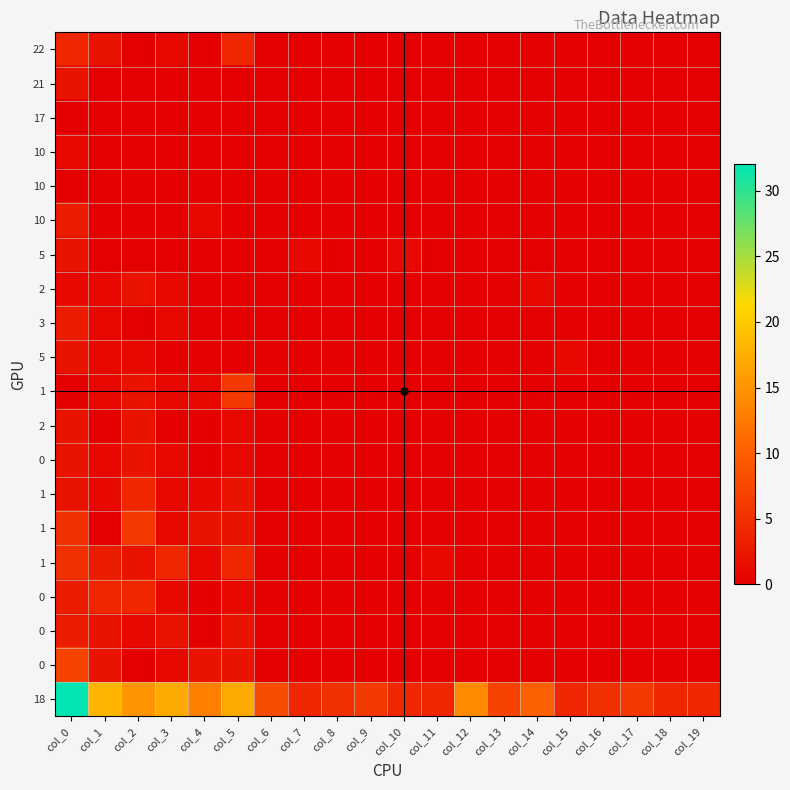

What is the maximum value shown in the chart?

32